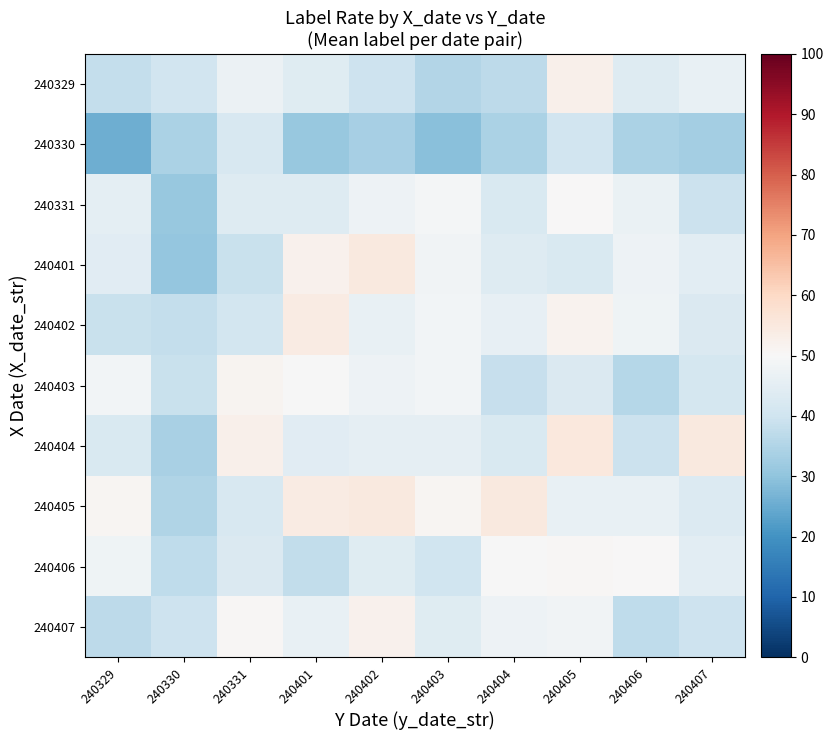

Rank the series at 240405 from highest to lowest value.

240404, 240329, 240402, 240406, 240331, 240407, 240405, 240403, 240401, 240330